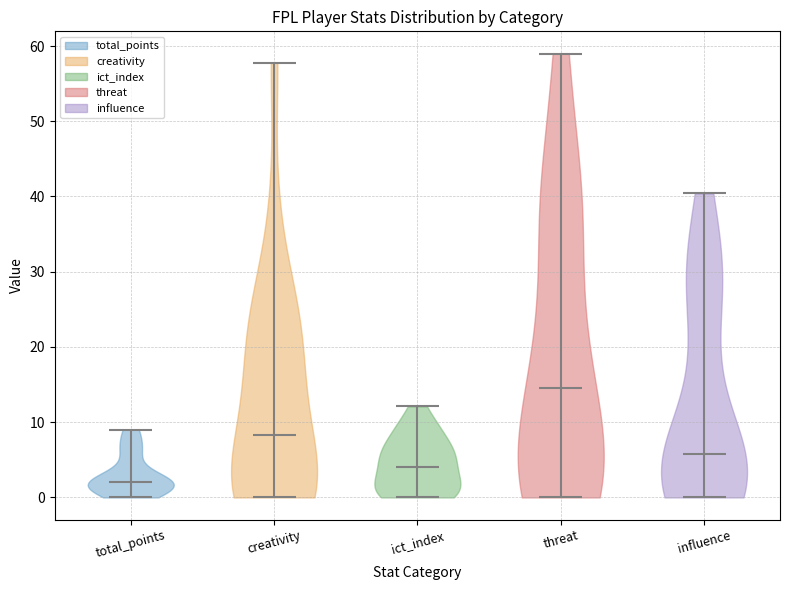

Which violin has the lowest median line?

total_points